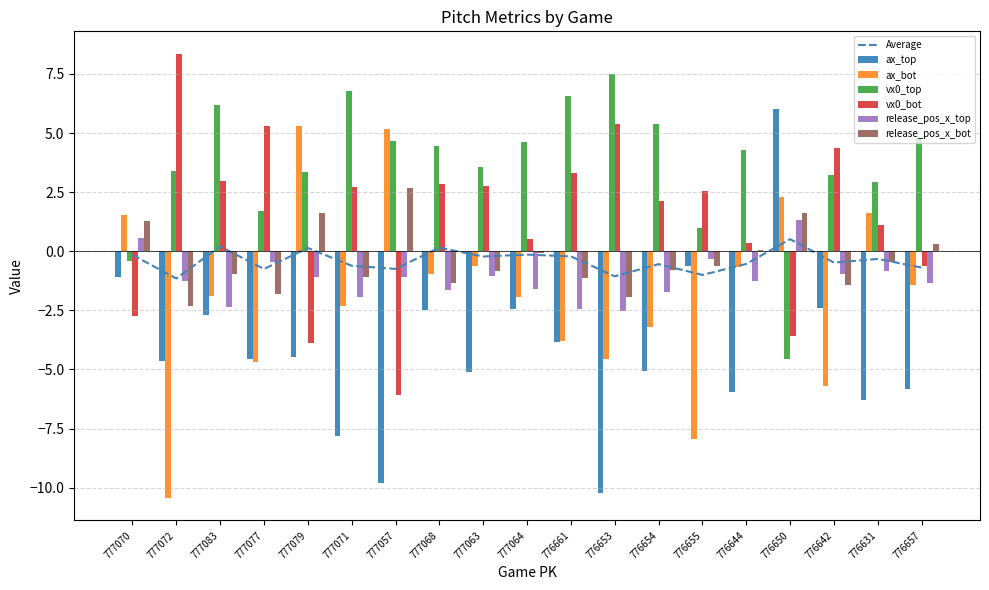

What is the smallest value displayed?

-10.5